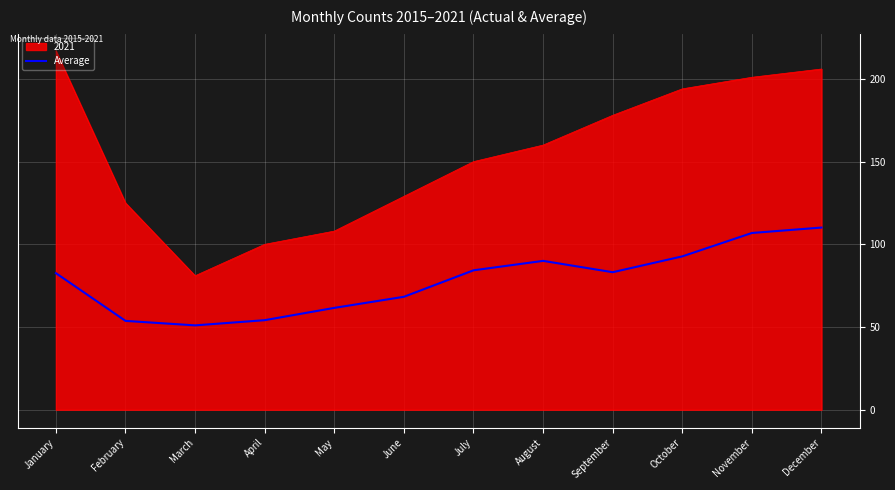

Is the value of Average at May greater than the value of 2021 at February?

No